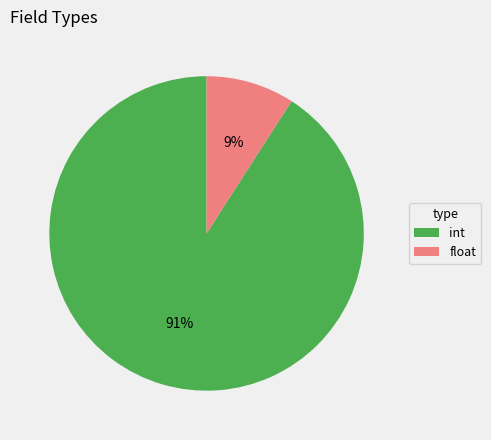

To the nearest percent, what is the difference between the float and int slice percentages?

82%